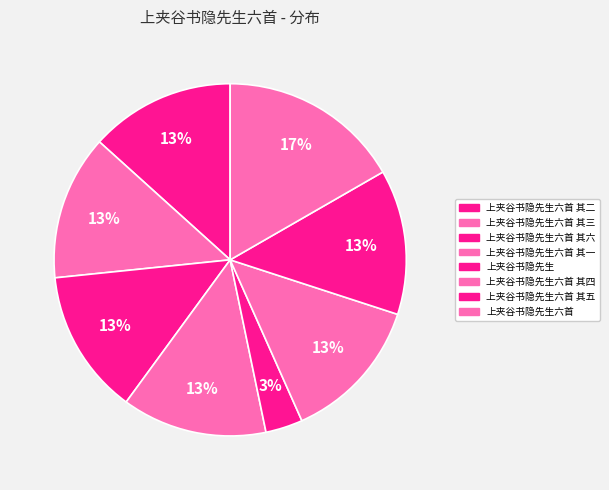

Does 上夹谷书隐先生六首 其五 represent more than half of the total?

No